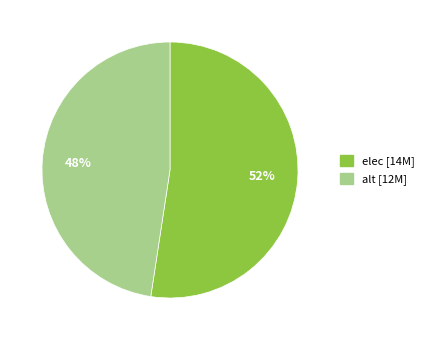

Between alt and elec, which is larger?

elec